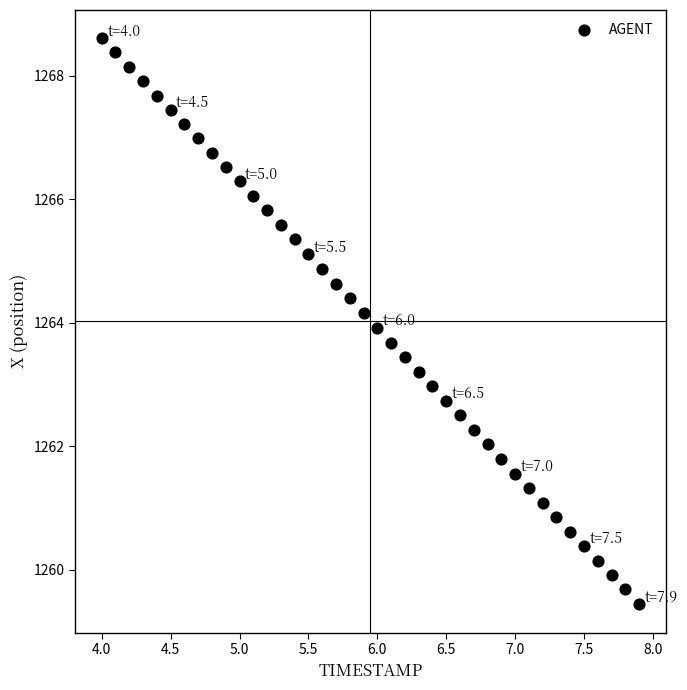

What is the range of Y values (max minus min)?

9.2